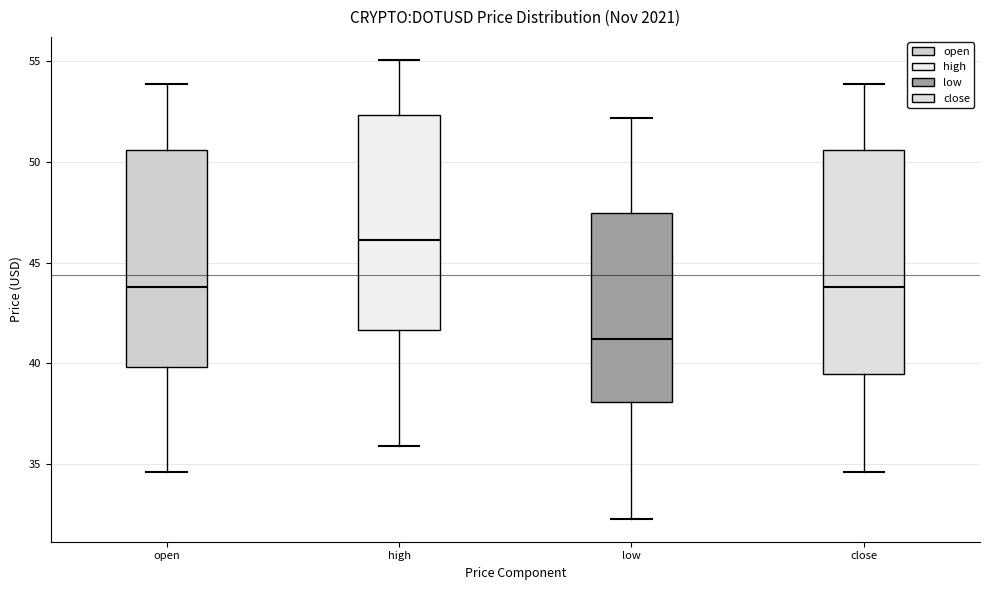

Which box's median line is the highest?

high